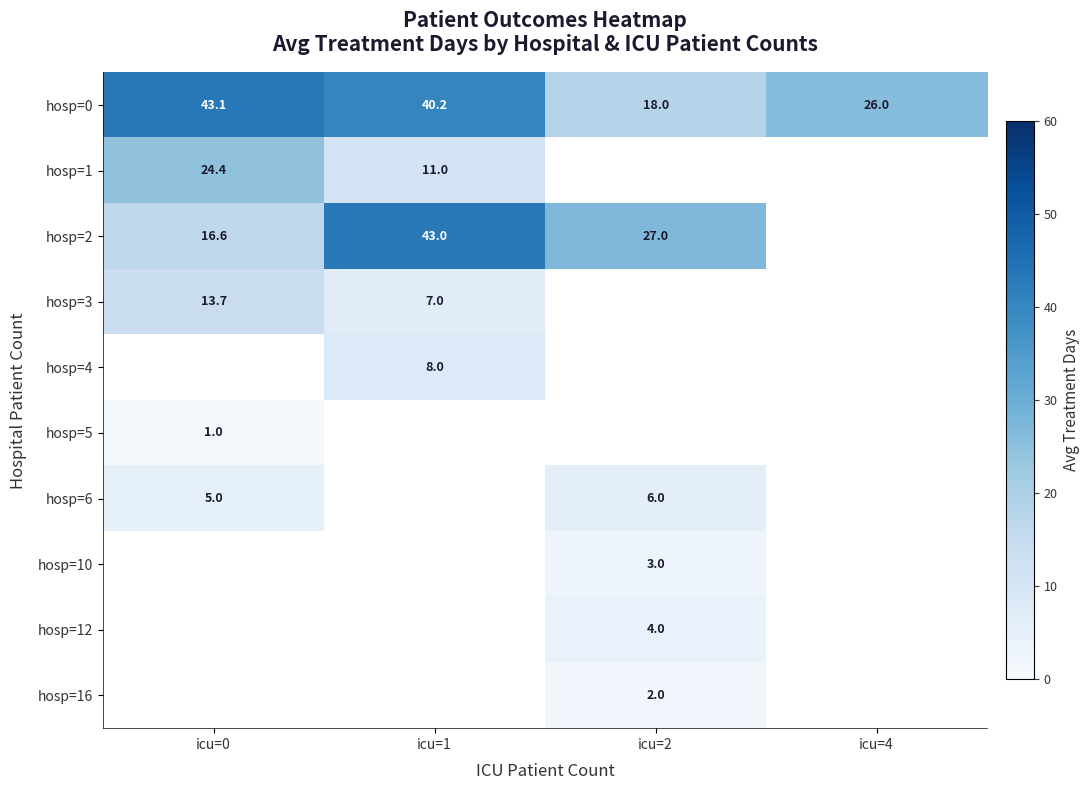

At which category does the chart reach its minimum across all series?

icu=0